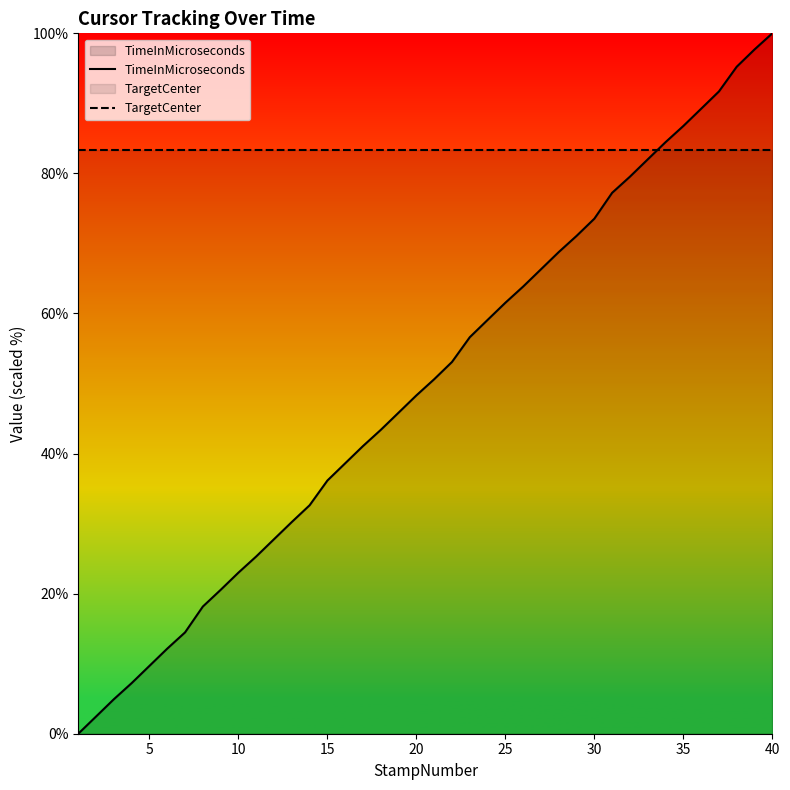

Which series ends up on top after the final intersection of TimeInMicroseconds and TargetCenter?

TimeInMicroseconds